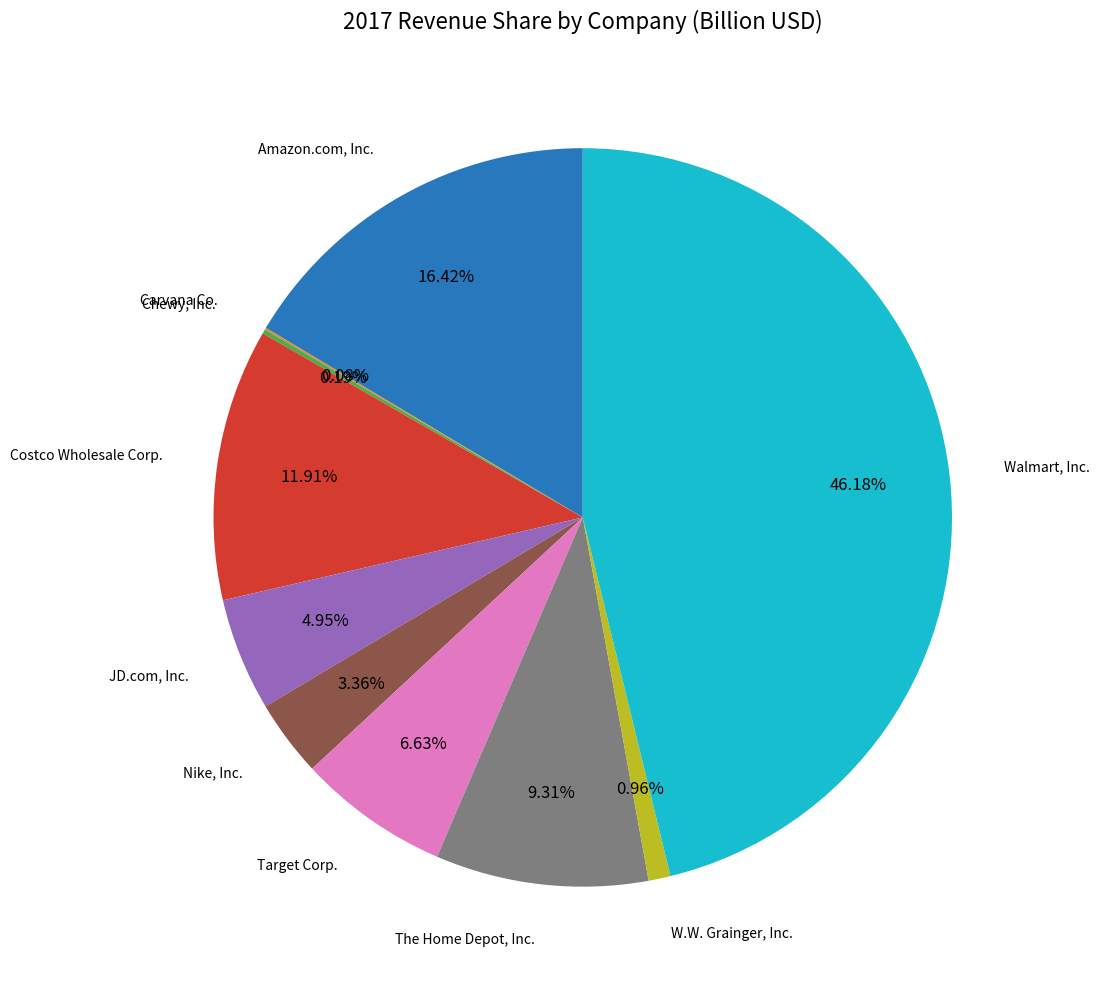

Is there a majority slice in this chart?

No